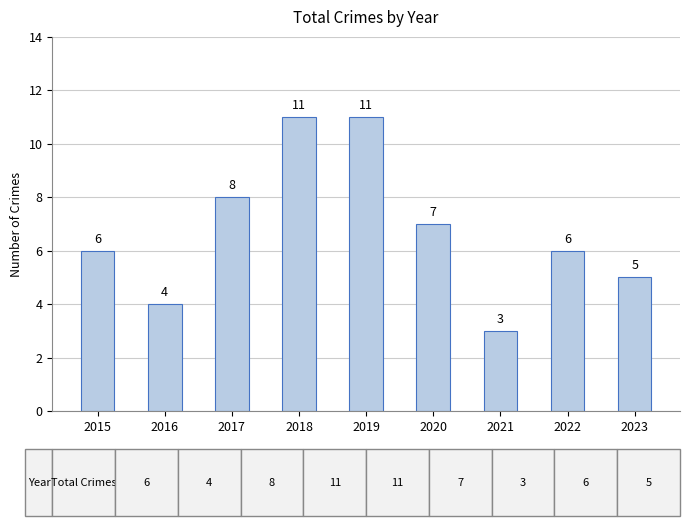

What is the difference between the maximum and second lowest values?

7